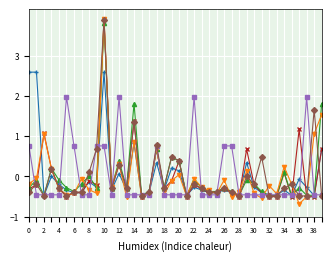

How many lines are shown in the chart?

6